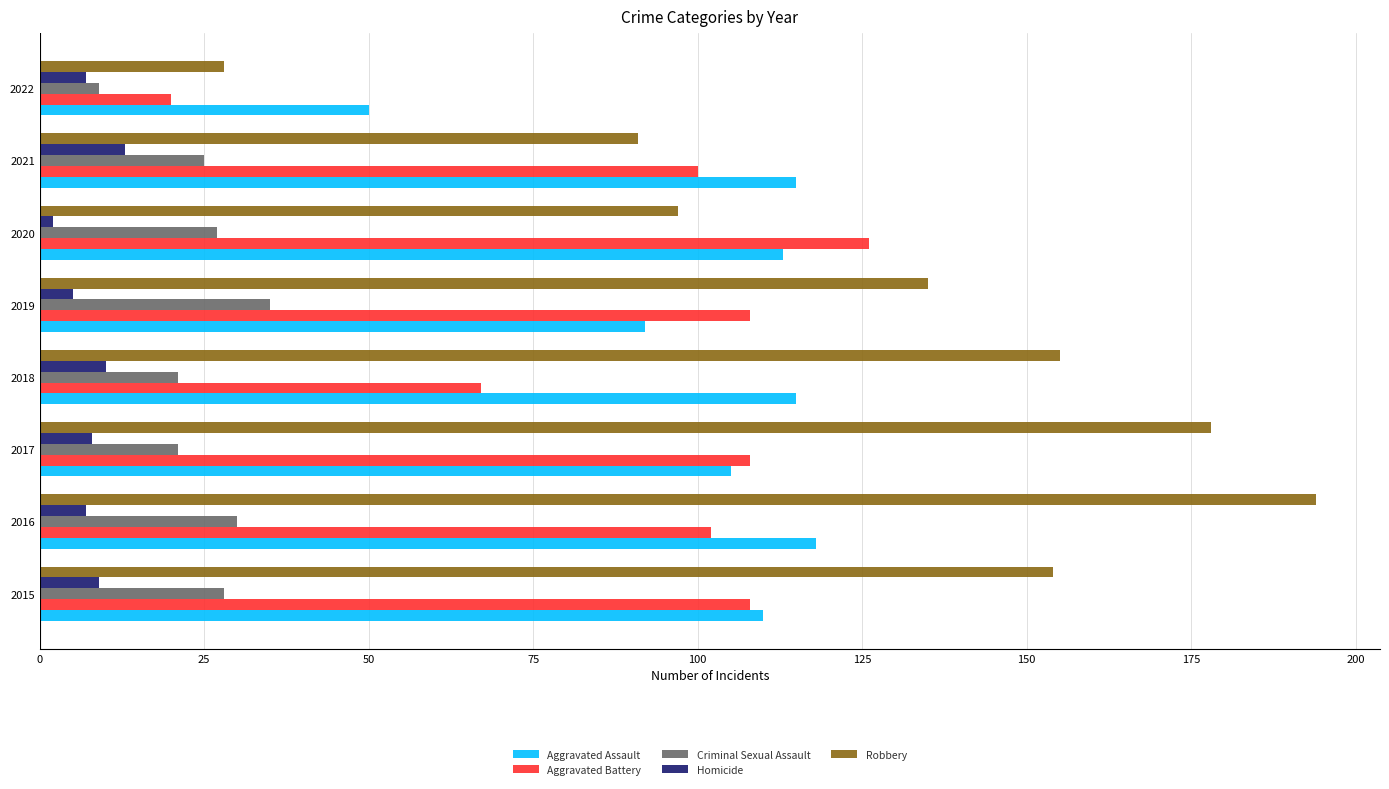

Which series has the largest range (max minus min)?

Robbery